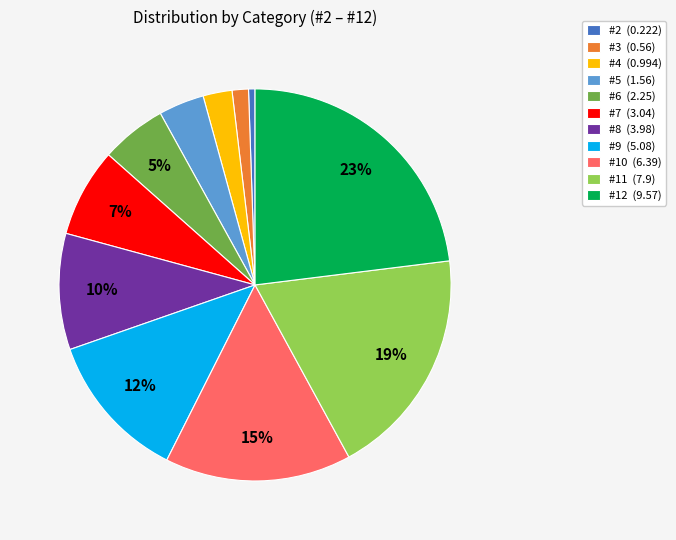

To the nearest percent, what is the average slice percentage?

9%